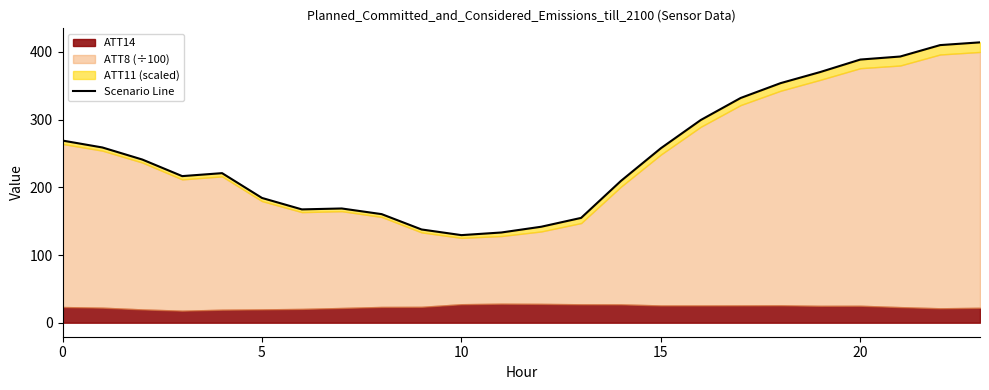

Which has a higher value, 10 or 8?

8